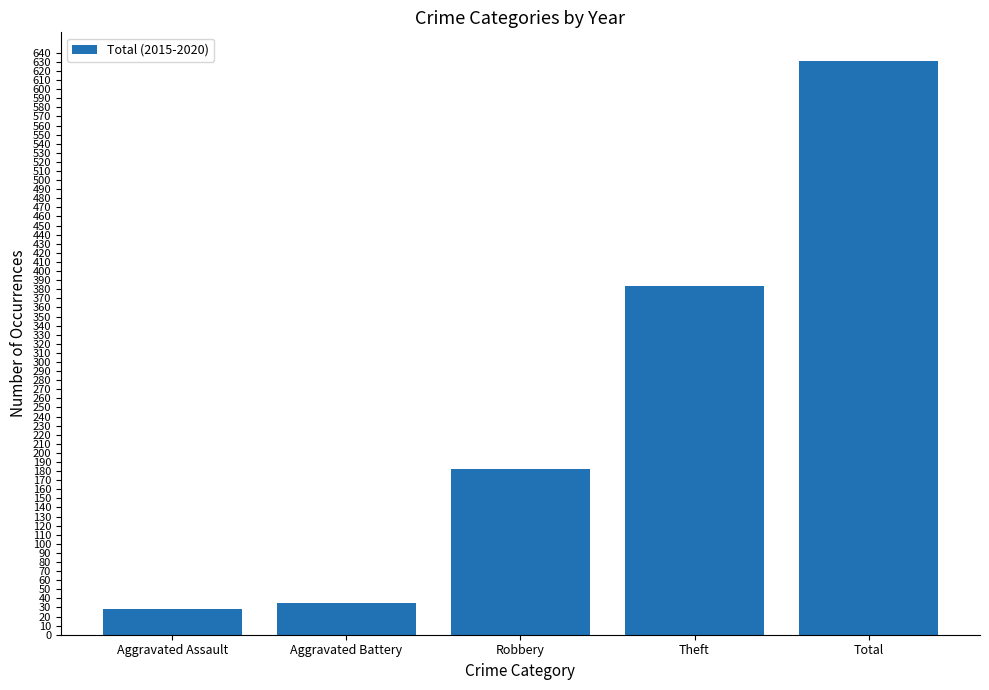

Rank the categories by value from lowest to highest.

Aggravated Assault, Aggravated Battery, Robbery, Theft, Total